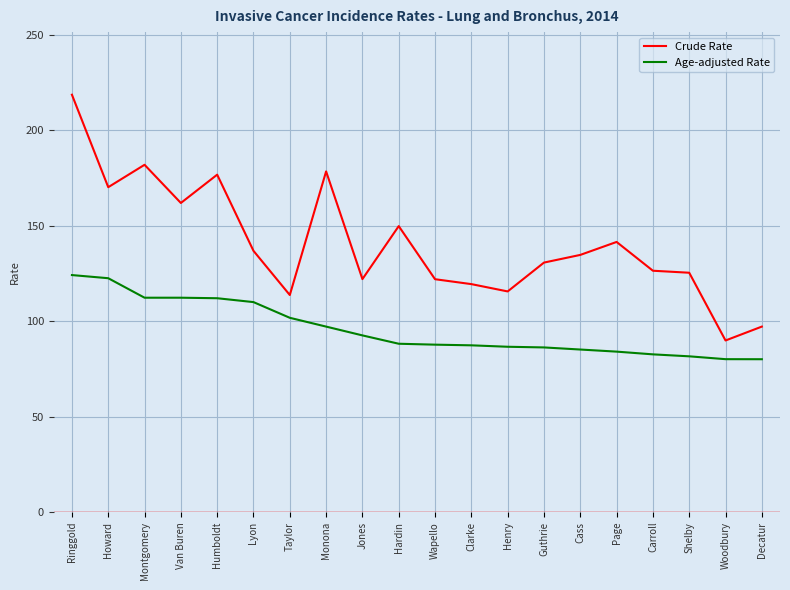

Rank the series by their maximum value, from lowest to highest.

Age-adjusted Rate, Crude Rate